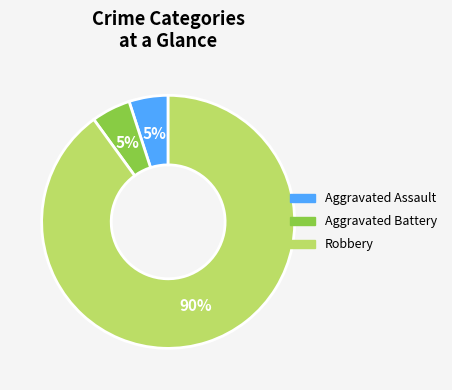

To the nearest percent, what percentage of the pie is Aggravated Battery?

5%